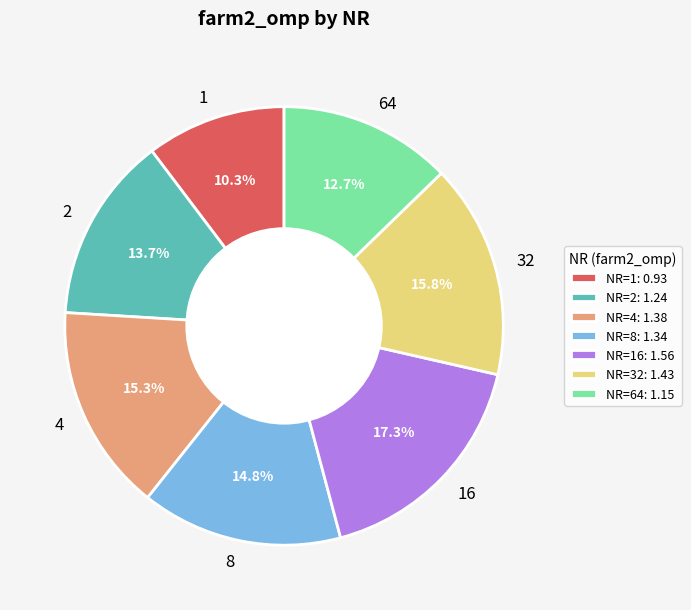

Is there a majority slice in this chart?

No